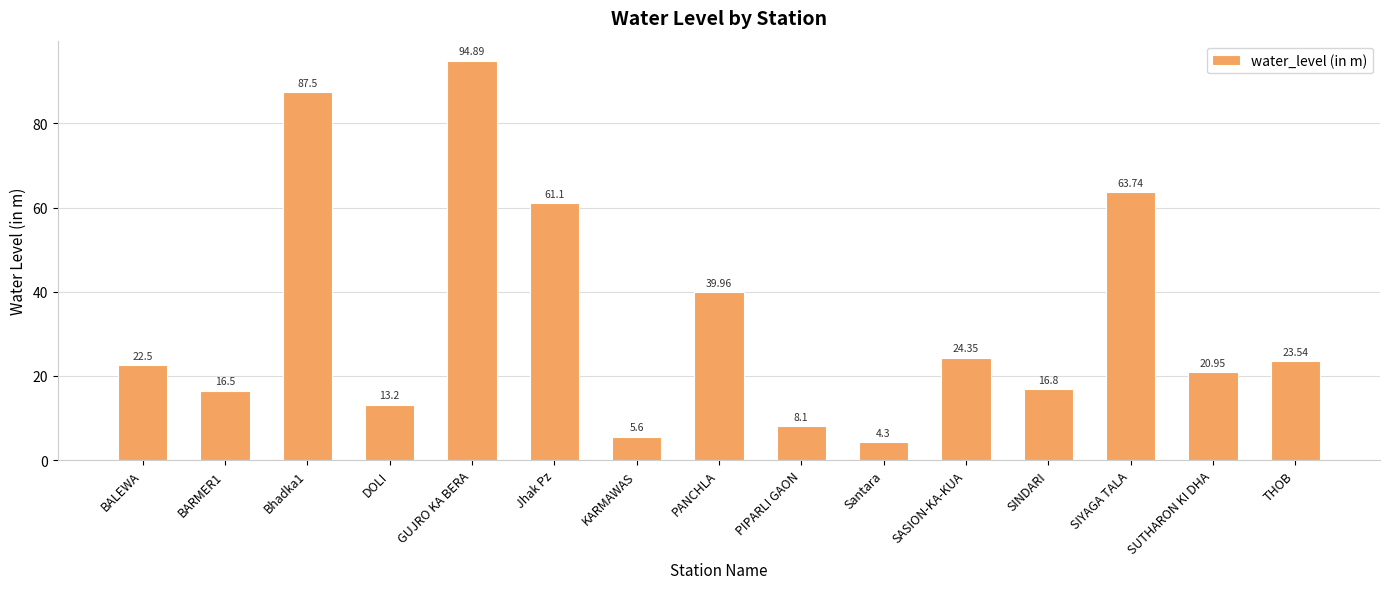

Which label corresponds to the smallest value in the chart?

Santara